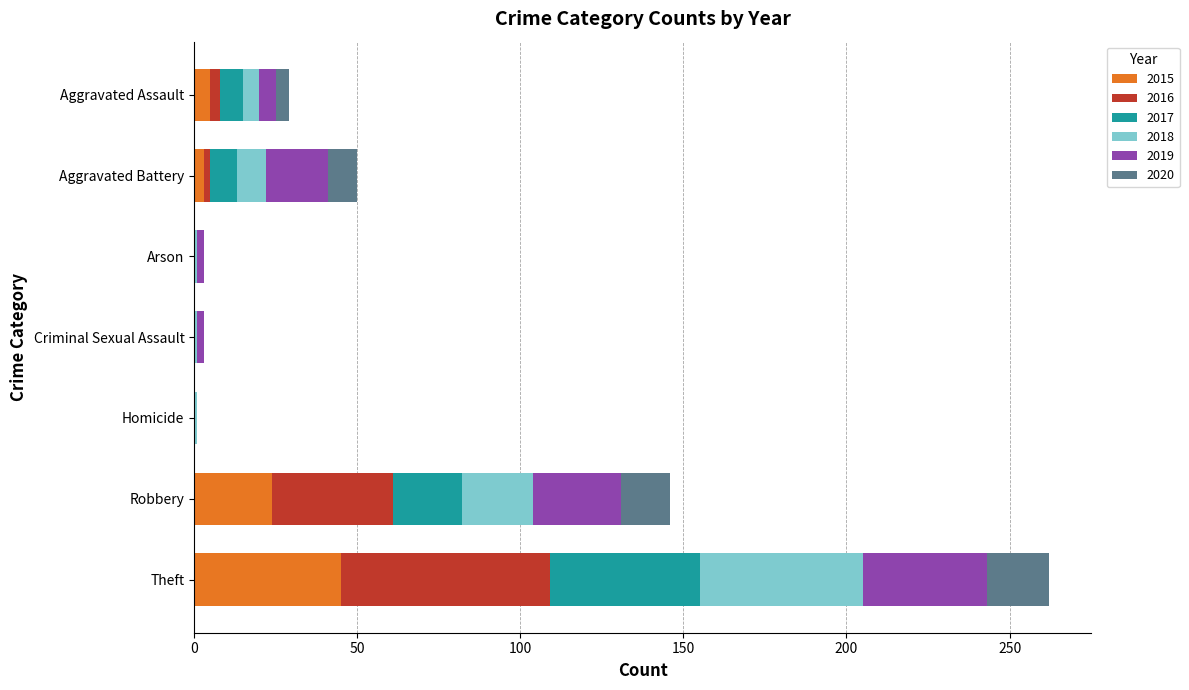

True or false: 2015 has a value of -29 at Arson.

False